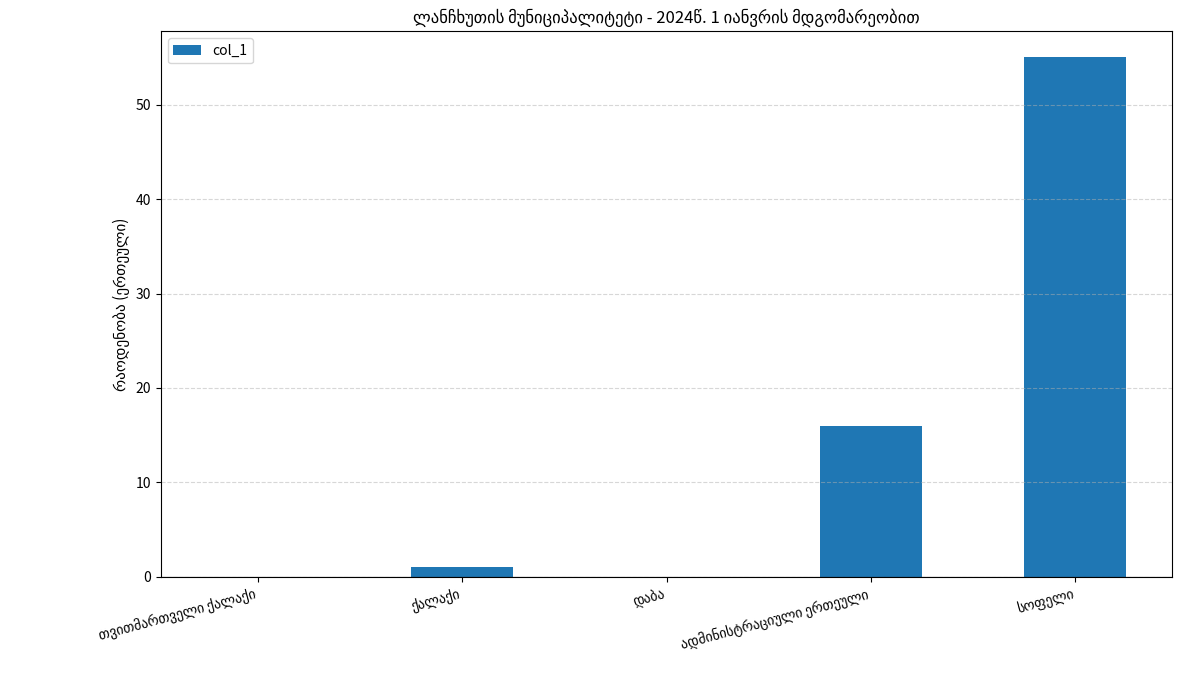

What is the maximum value shown in the chart?

55